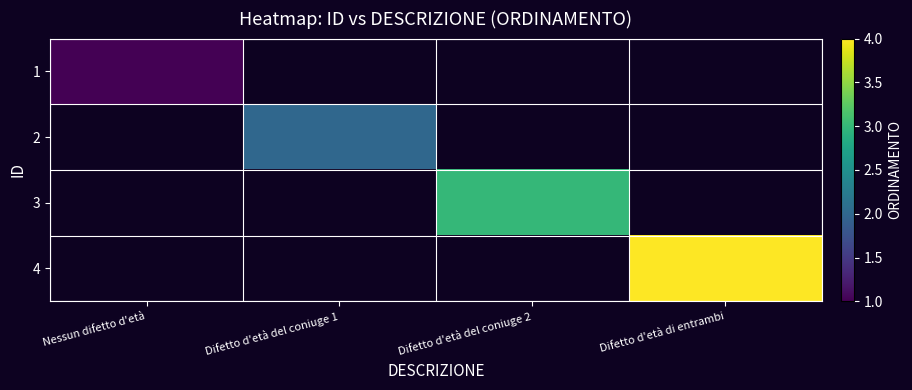

What value does the 3 series have at Difetto d'età del coniuge 2?

3.0